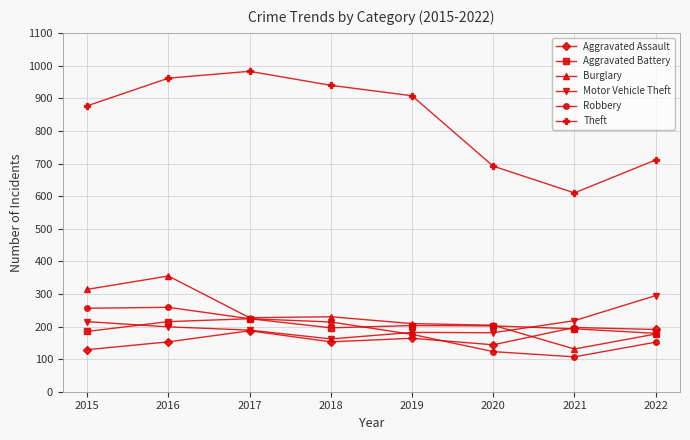

Where do Aggravated Assault and Burglary first cross each other?

2020 and 2021